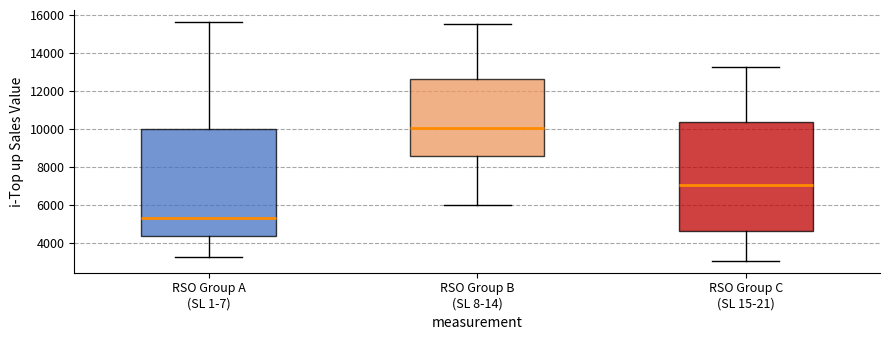

Which box's median line is the lowest?

RSO Group A (SL 1-7)